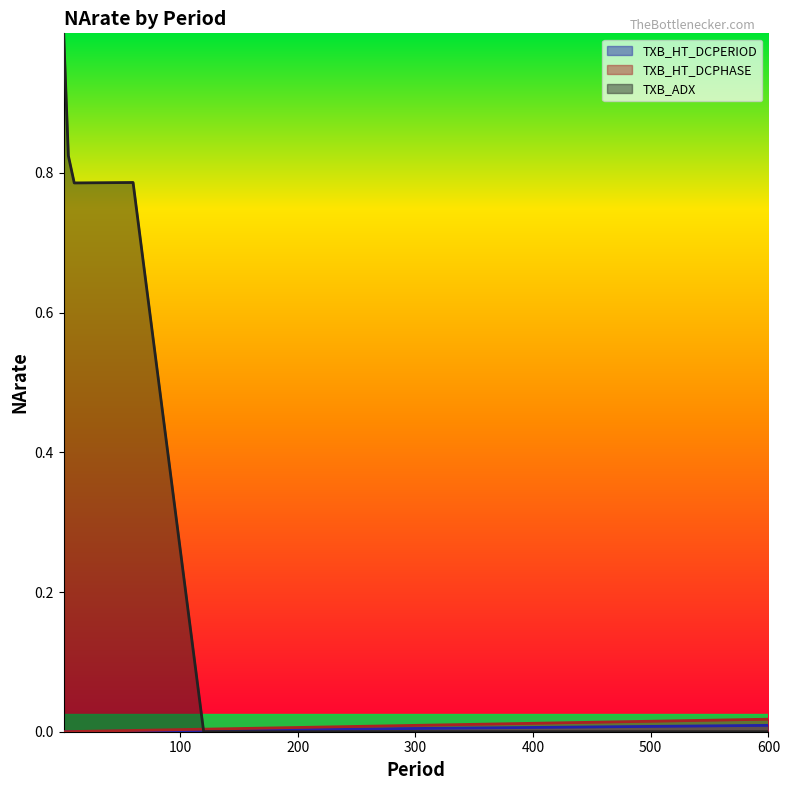

At how many categories does at least one series exceed 0?

11